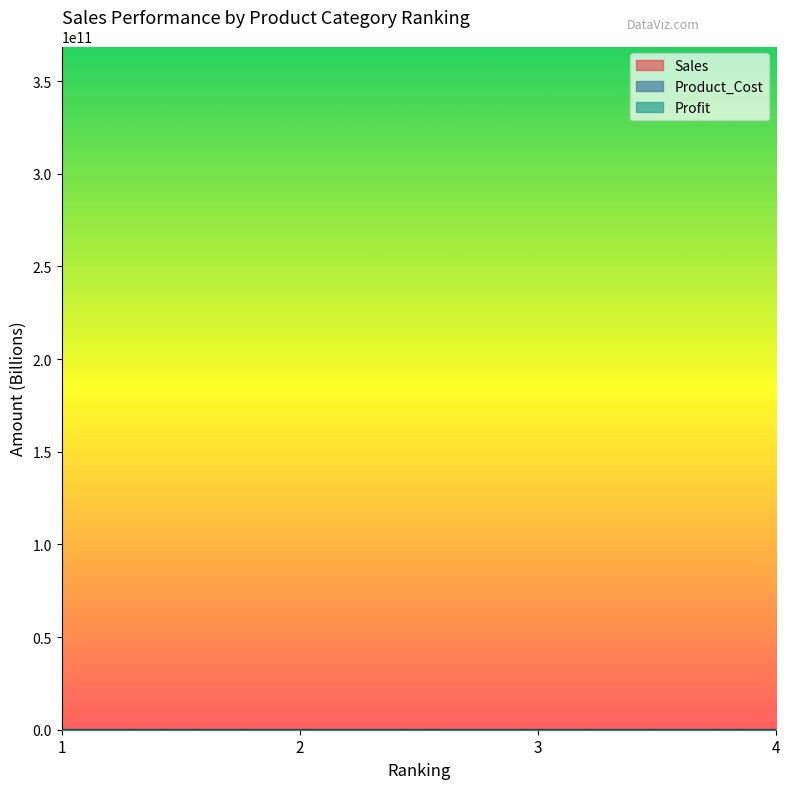

Which series changed the most between 2 and 3?

Sales